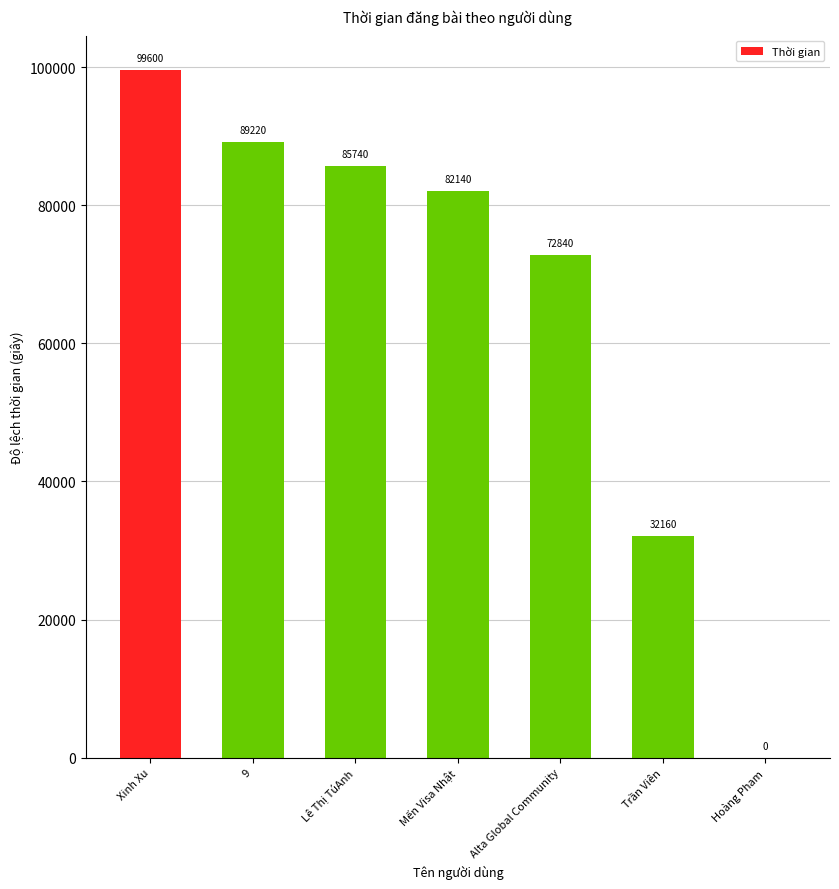

Which has a higher value, Lê Thị TúAnh or Trần Viên?

Lê Thị TúAnh